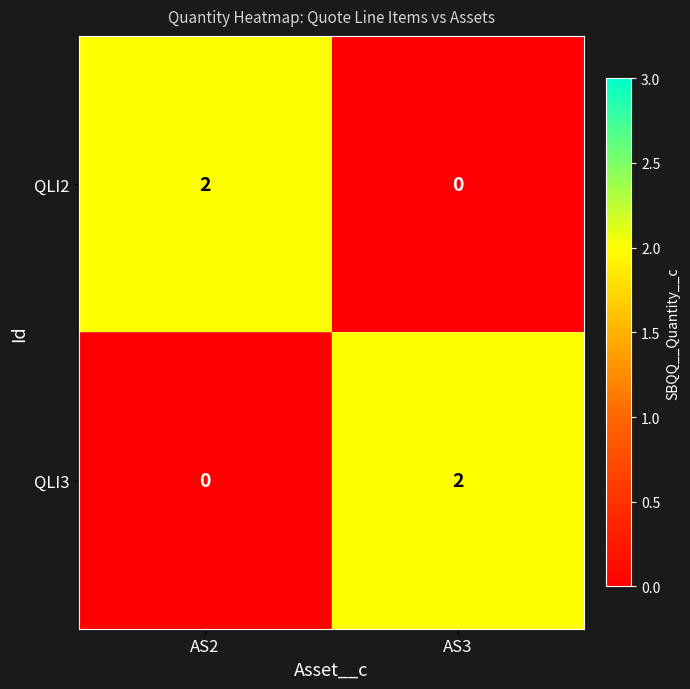

Reading left to right, extract all data points from this chart.

QLI2: 2	0
QLI3: 0	2